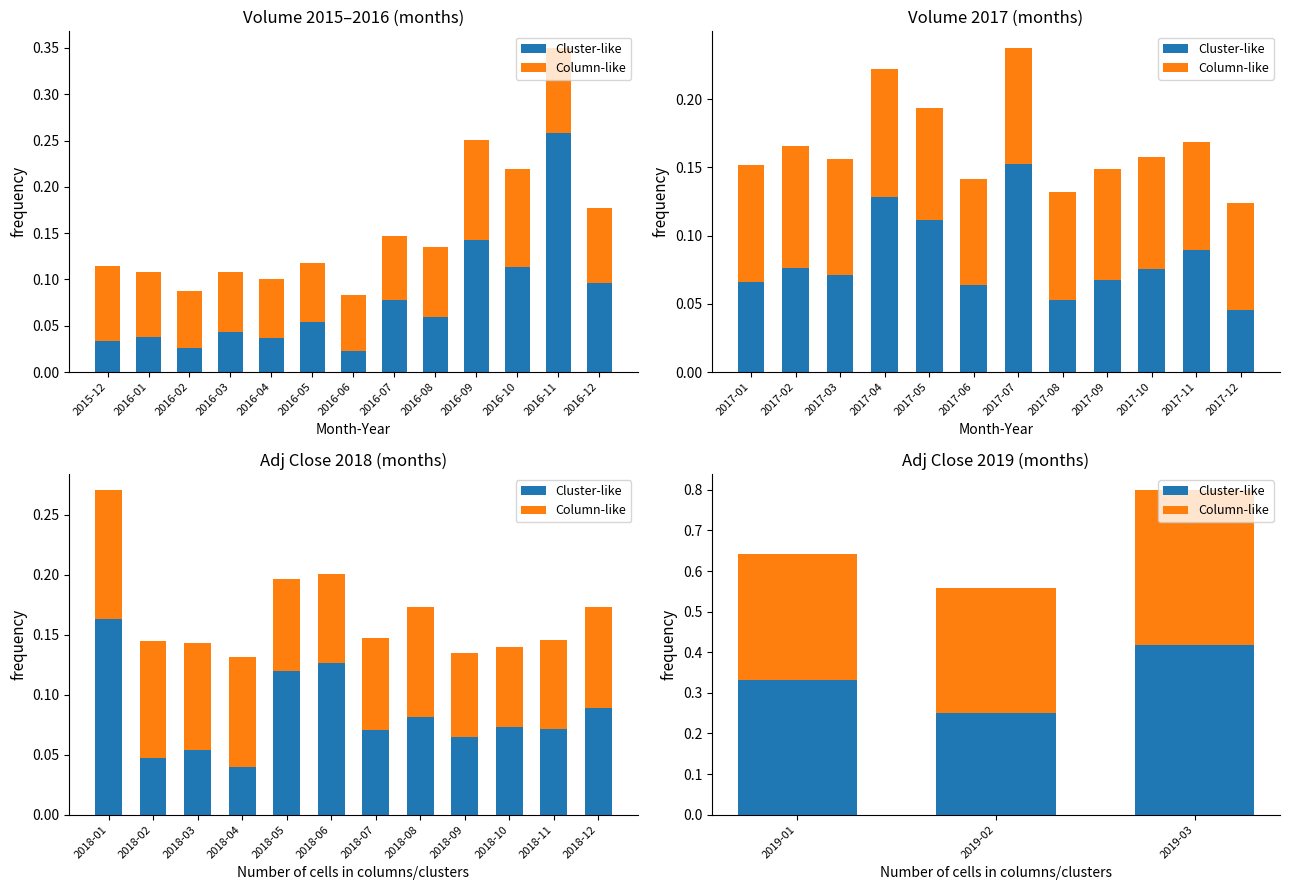

List the series in order of their peak value, lowest first.

Column-like, Cluster-like